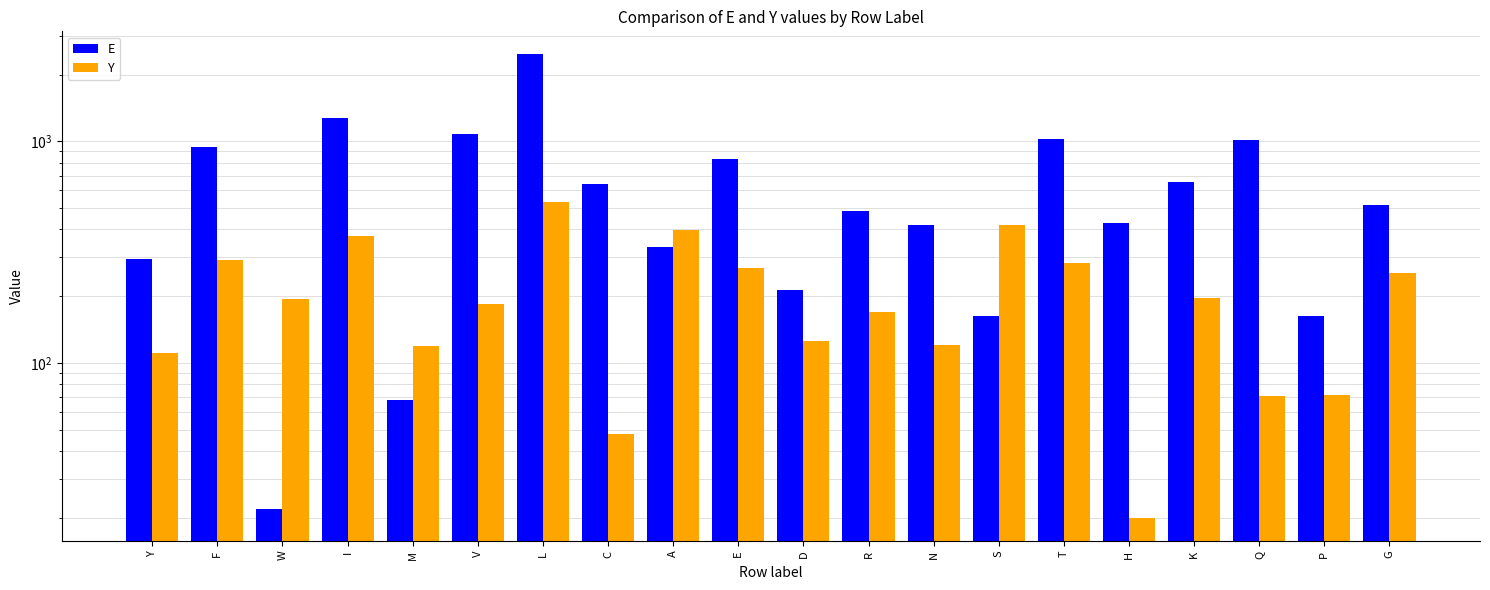

What is the sum of the E values at W and I?

1301